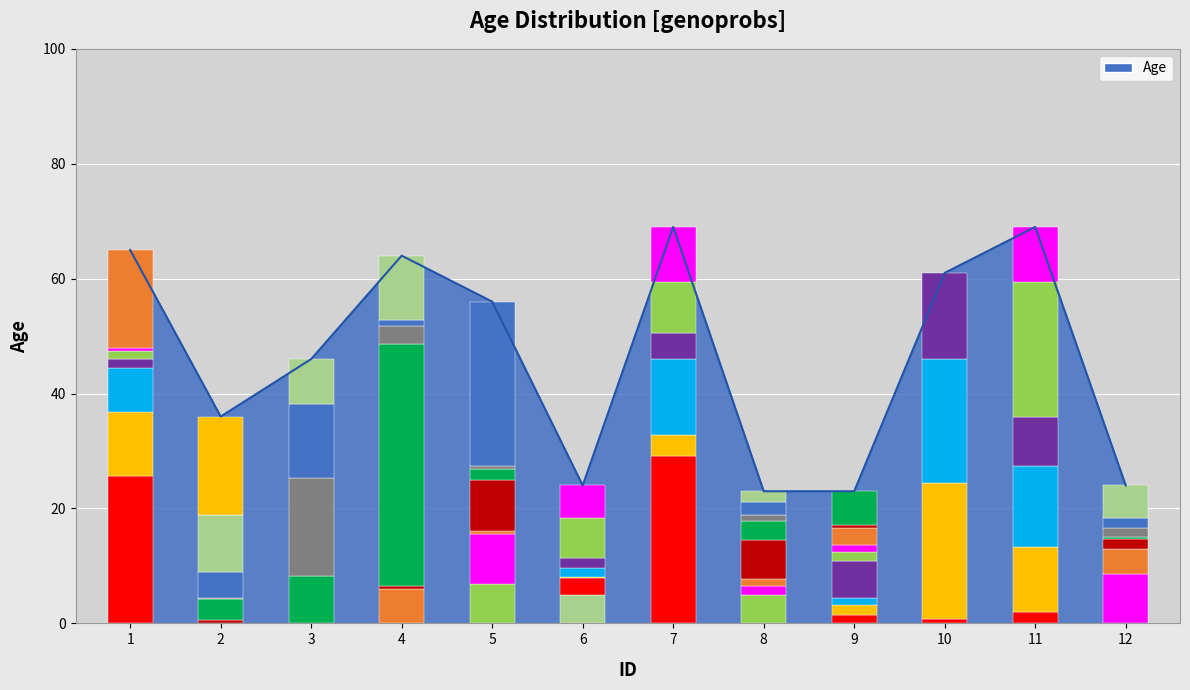

Rank the categories by value from highest to lowest.

7, 11, 1, 4, 10, 5, 3, 2, 6, 12, 8, 9